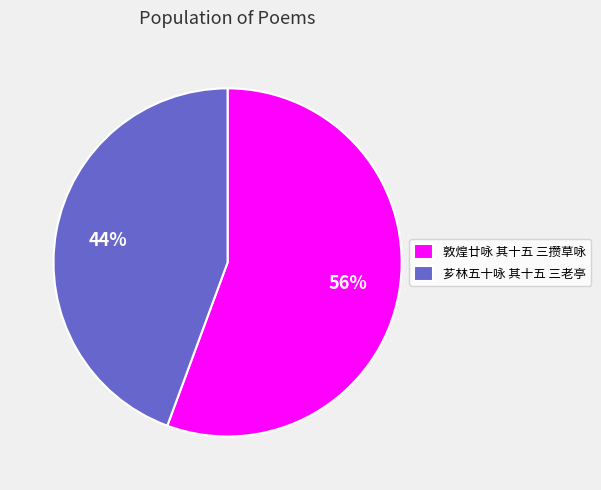

To the nearest percent, what is the average slice percentage?

50%